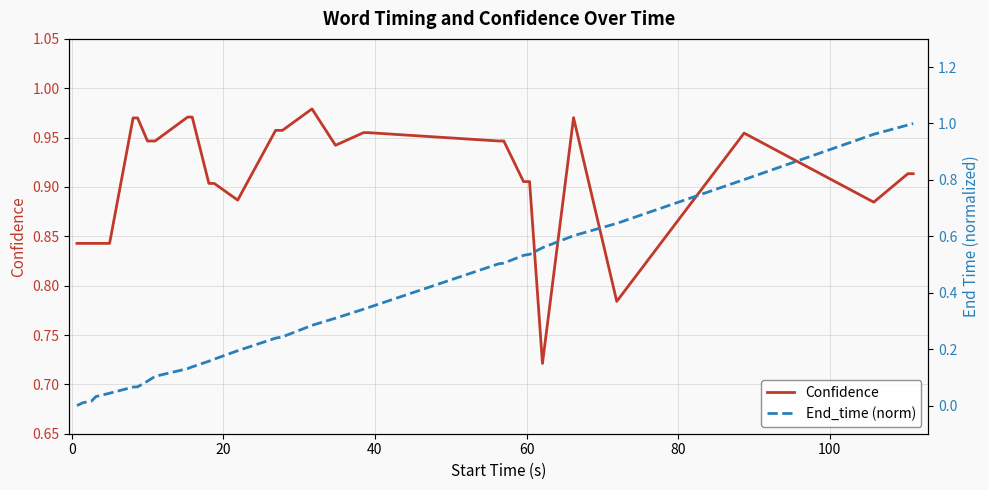

At how many categories does at least one series exceed 0?

33